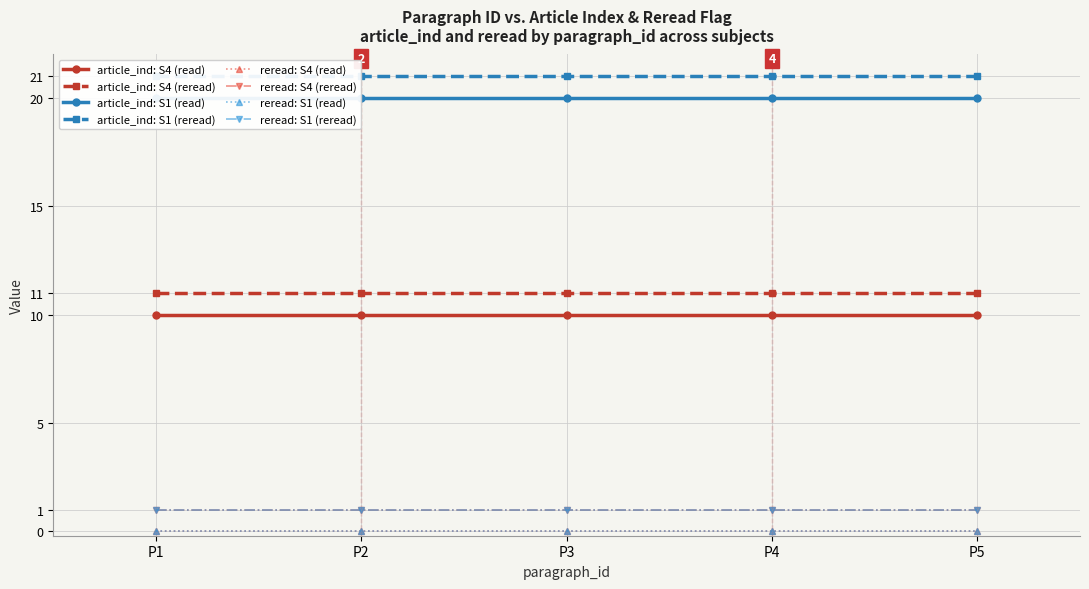

Is this an area chart (filled region under the line)?

No